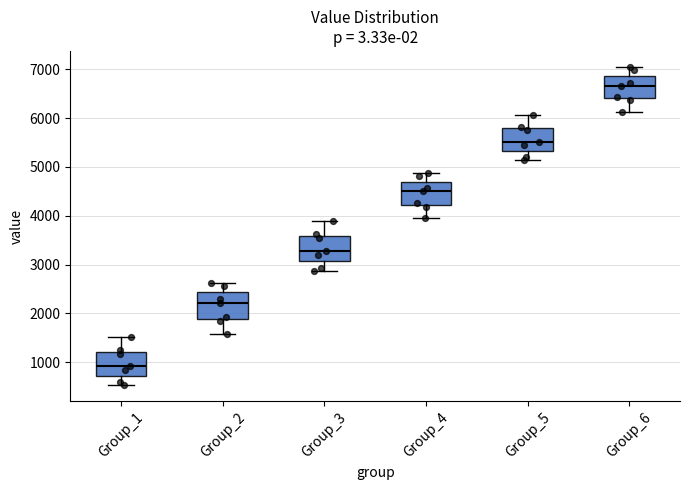

Reading left to right, read every box against the y-axis: the position of its median line, the range the box covers, and the ends of its whiskers. The values are not printed on the chart, so give them approximately, as read against the axis.

Group_1: median 900, box 700 to 1200, whiskers 500 to 1500
Group_2: median 2200, box 1900 to 2400, whiskers 1600 to 2600
Group_3: median 3300, box 3100 to 3600, whiskers 2900 to 3900
Group_4: median 4500, box 4200 to 4700, whiskers 4000 to 4900
Group_5: median 5500, box 5300 to 5800, whiskers 5100 to 6100
Group_6: median 6700, box 6400 to 6900, whiskers 6100 to 7100